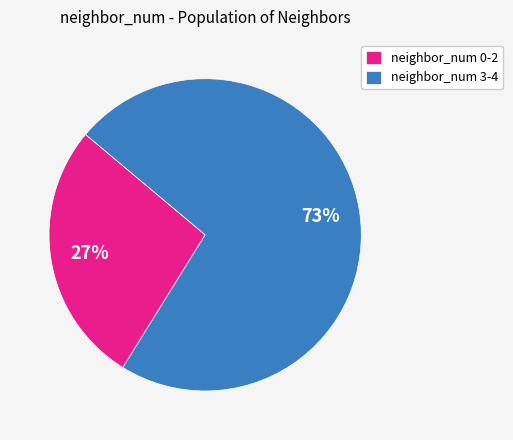

The neighbor_num 0-2 slice represents 14% of the pie. True or false?

False